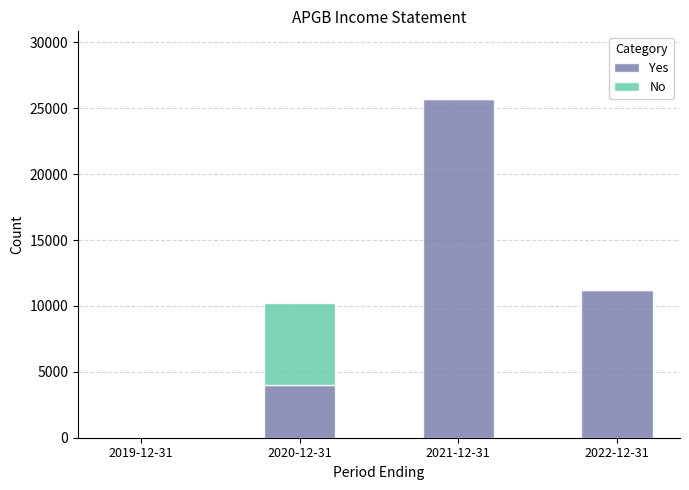

What are all the series names shown in the legend?

Yes, No